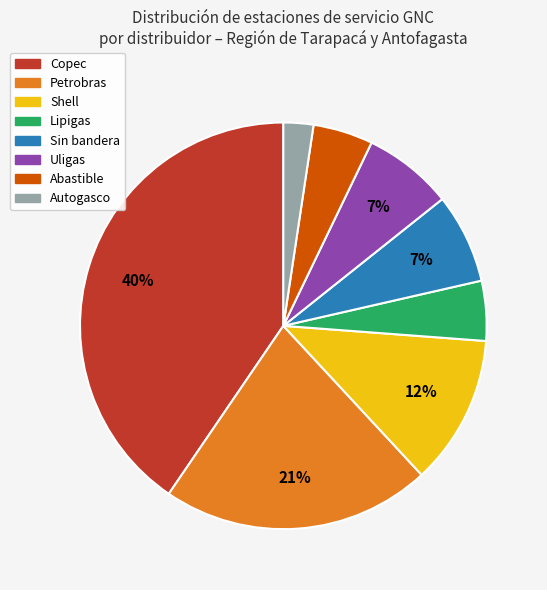

To the nearest percent, what is the average slice percentage?

12%